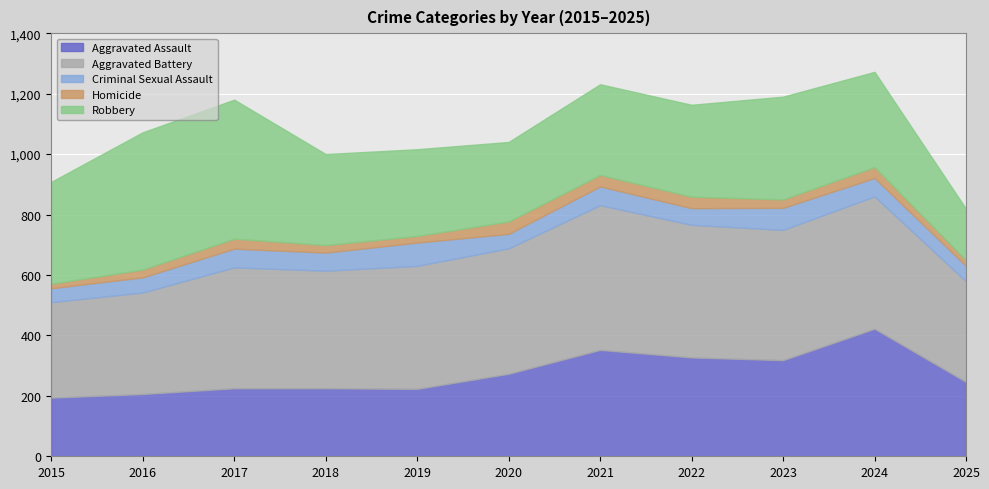

What is the difference between the second highest and second lowest values in the Homicide series?

19